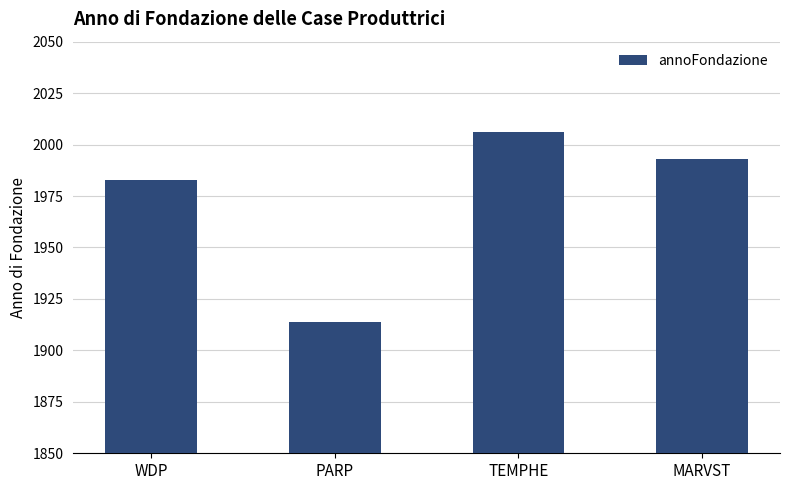

Which category has the highest value across all series?

TEMPHE